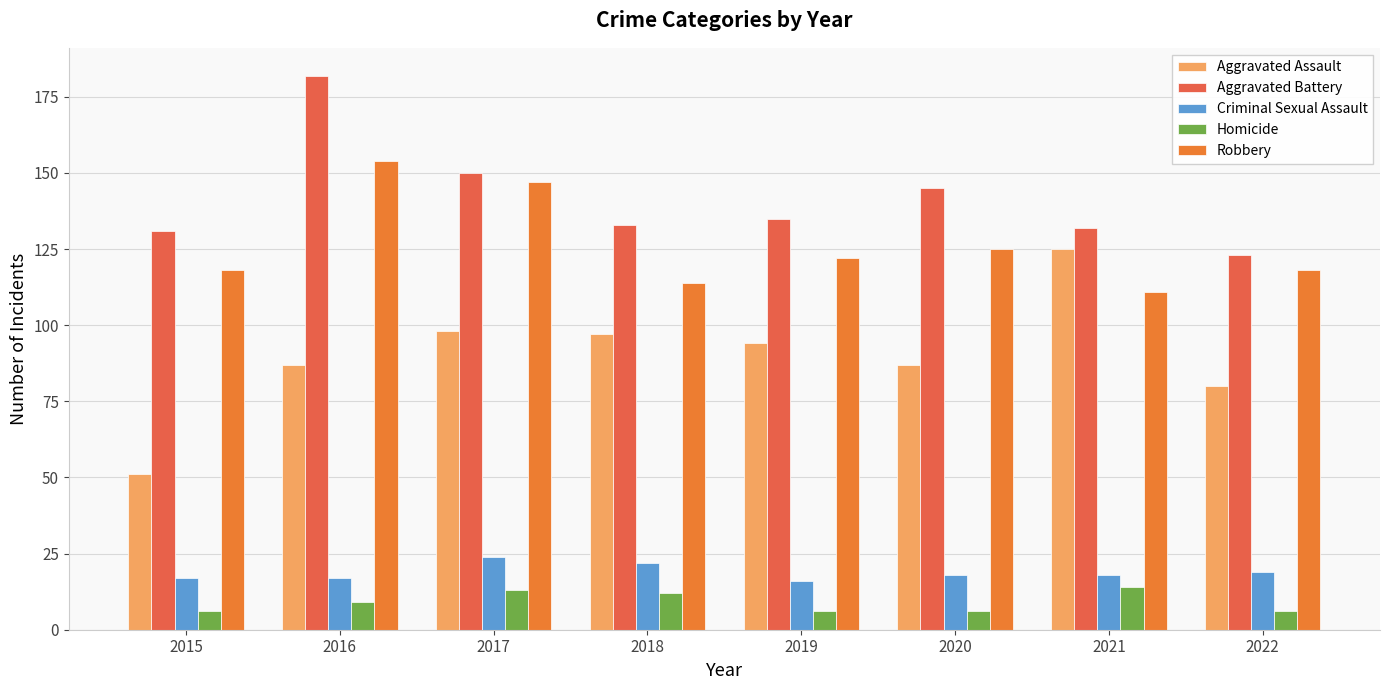

True or false: Robbery has a value of 169 at 2022.

False